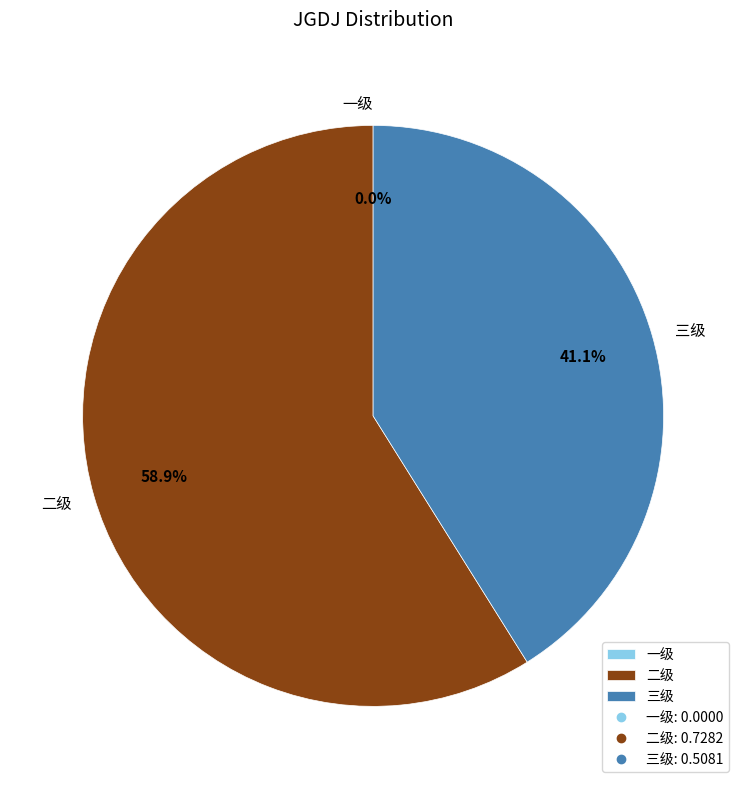

Which category has the smallest portion of the pie?

一级